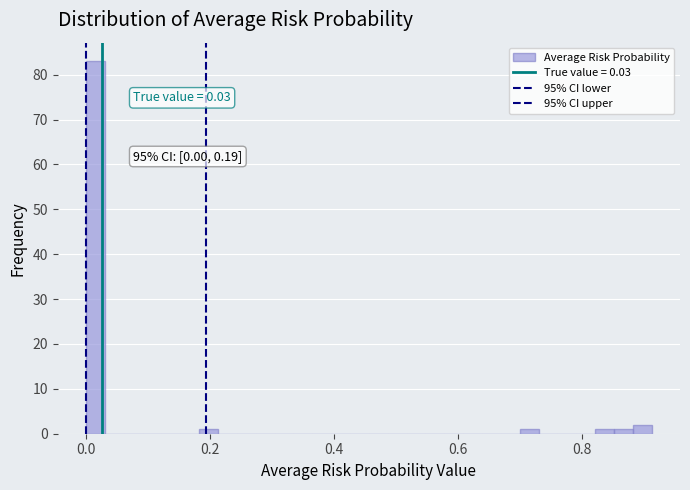

Read against the x-axis, roughly where is the centre of the tallest bar?

0.02